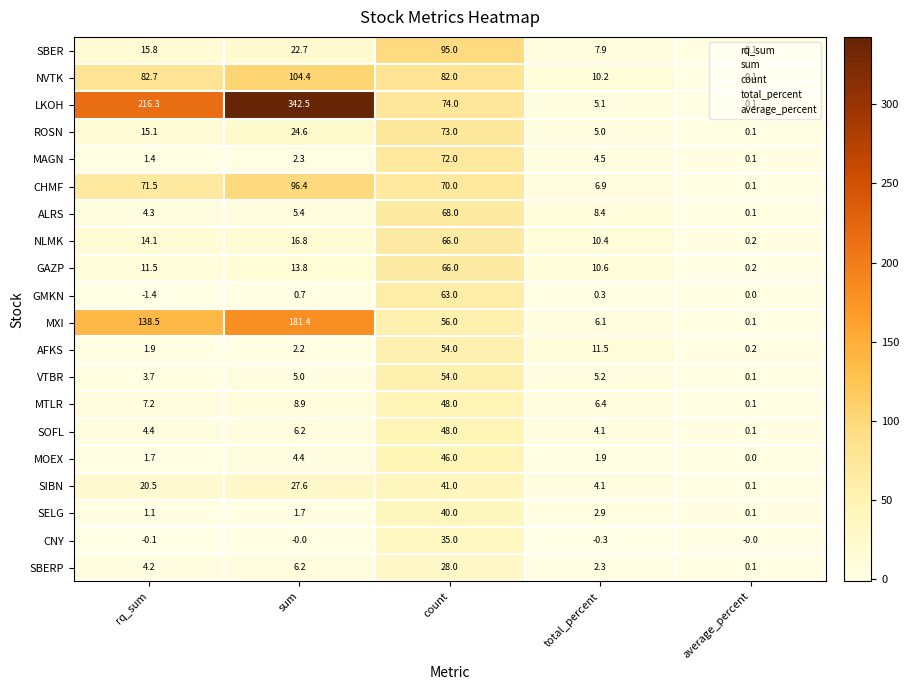

What is the approximate value of MXI at sum?

181.4